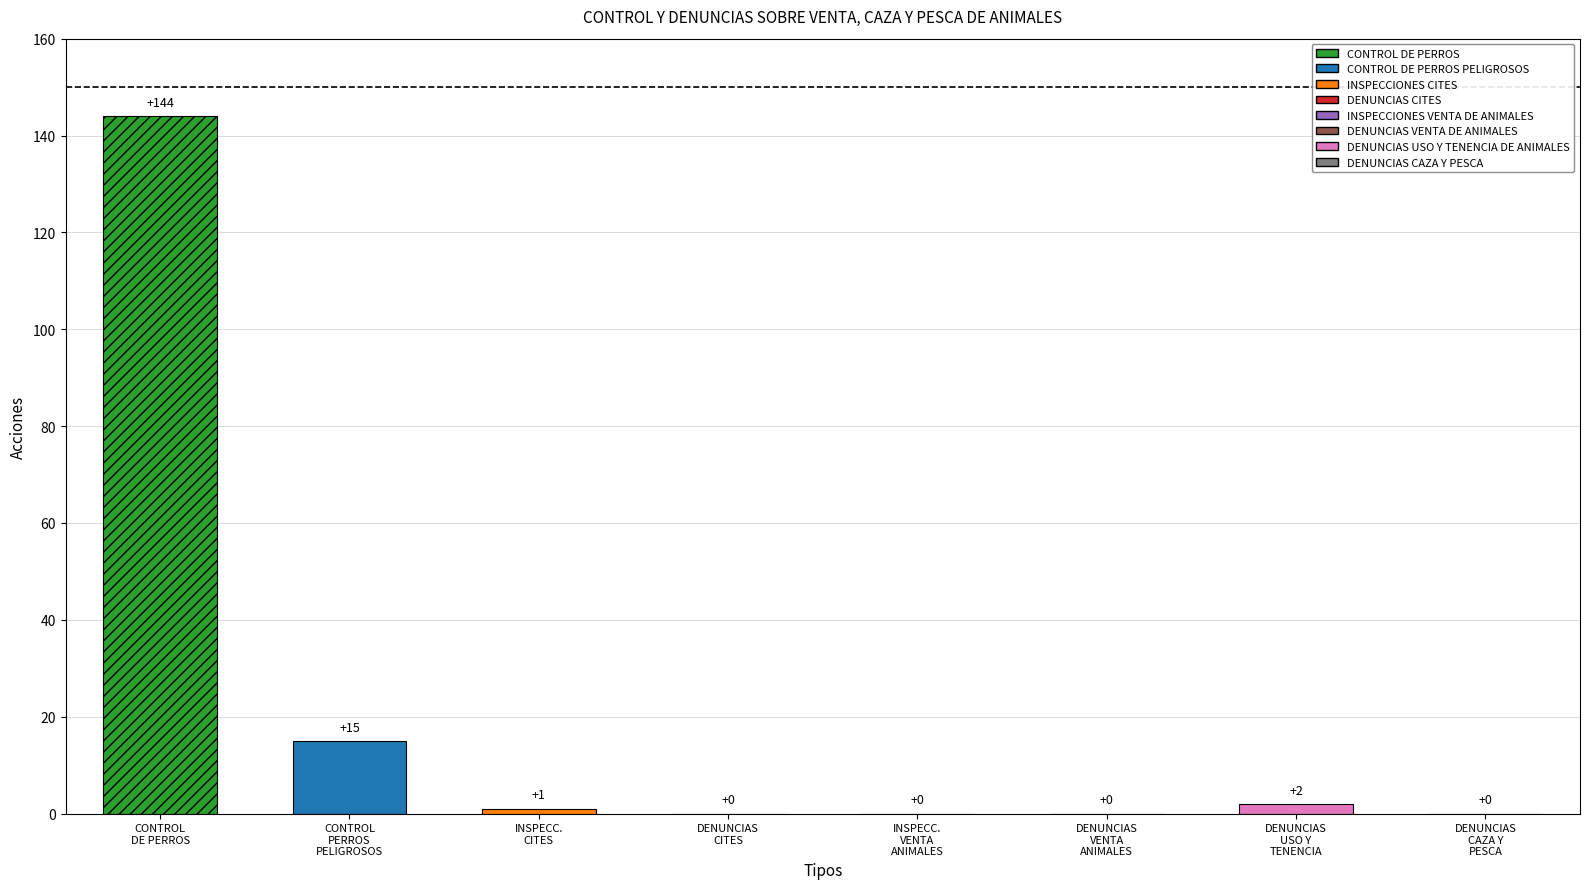

List the labels in order of value, largest first.

CONTROL DE PERROS, CONTROL DE PERROS PELIGROSOS, DENUNCIAS USO Y TENENCIA DE ANIMALES, INSPECCIONES CITES, DENUNCIAS CITES, INSPECCIONES VENTA DE ANIMALES, DENUNCIAS VENTA DE ANIMALES, DENUNCIAS CAZA Y PESCA